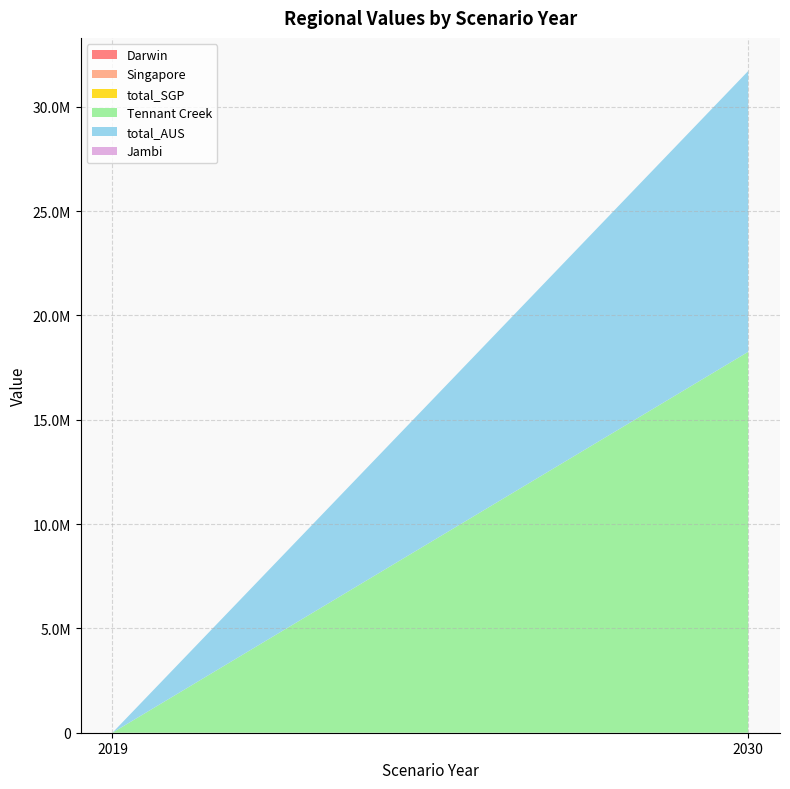

Reading left to right, transcribe all the data shown in this chart.

Darwin: 0.0	0.0
Singapore: 0.0	0.0
total_SGP: 0.0	0.0
Tennant Creek: 0.0	18258833.6
total_AUS: 0.0	13461594.0
Jambi: 0.0	0.0